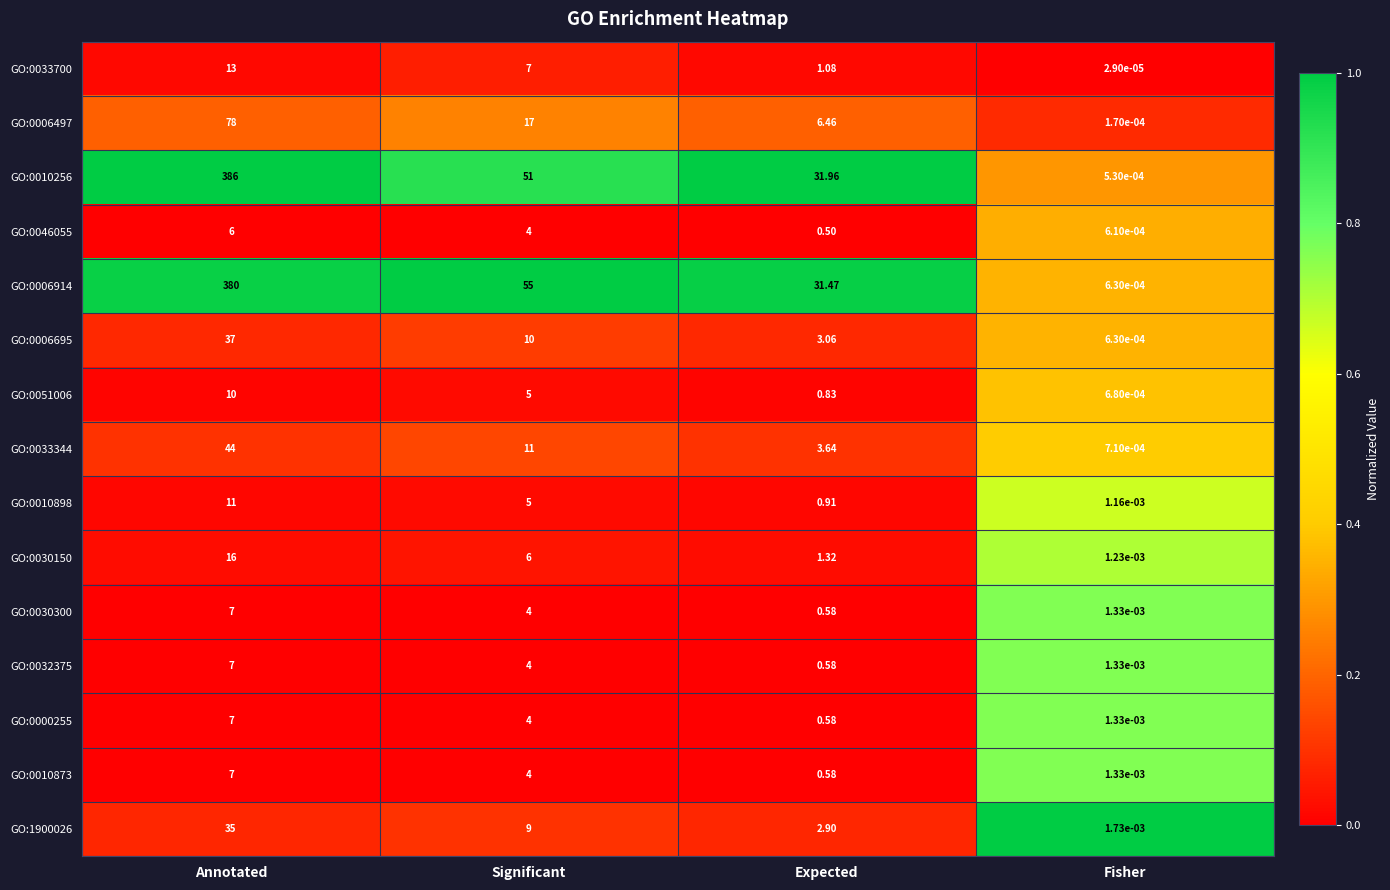

Which category has the highest value across all series?

Annotated